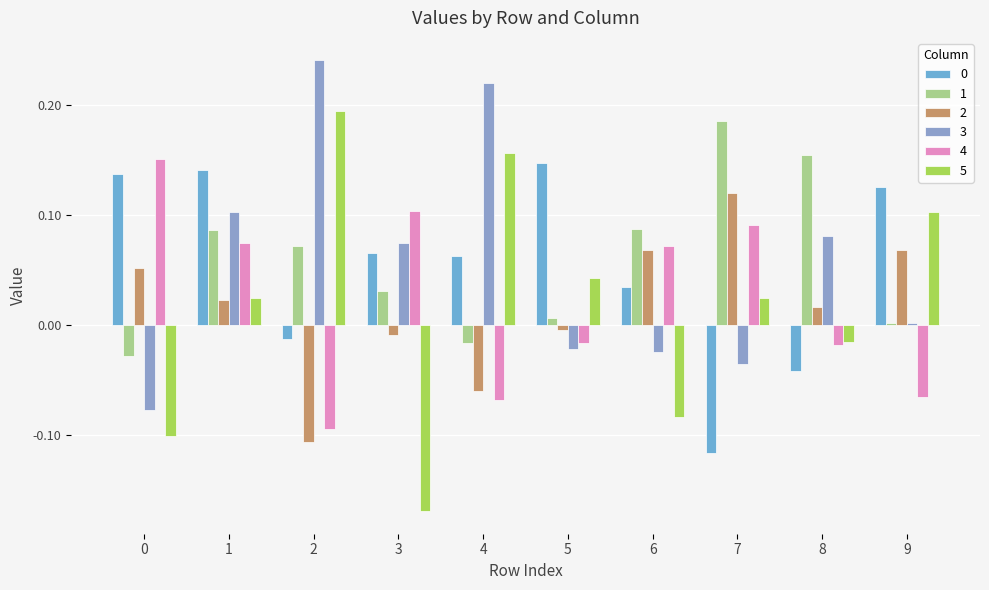

The 5 series shows -0.0 at 6. True or false?

False